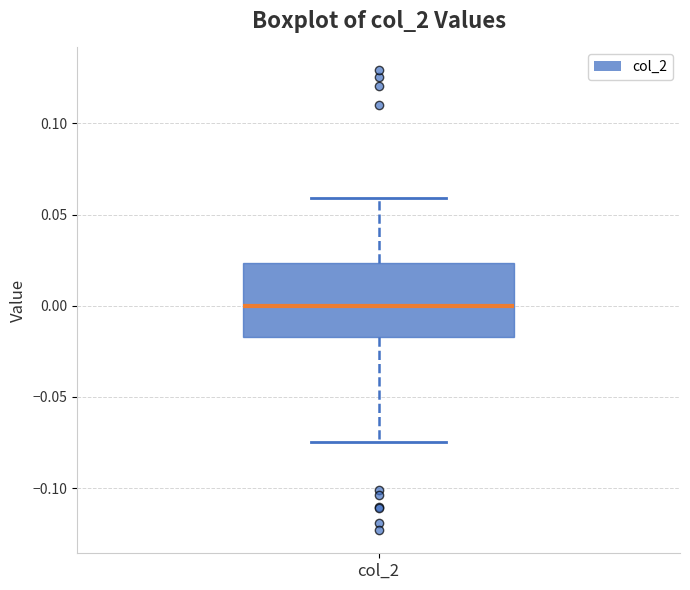

Where does the upper whisker of the box for col_2 end on the y-axis? The values are not printed on the chart, so give them approximately, as read against the axis.

0.060